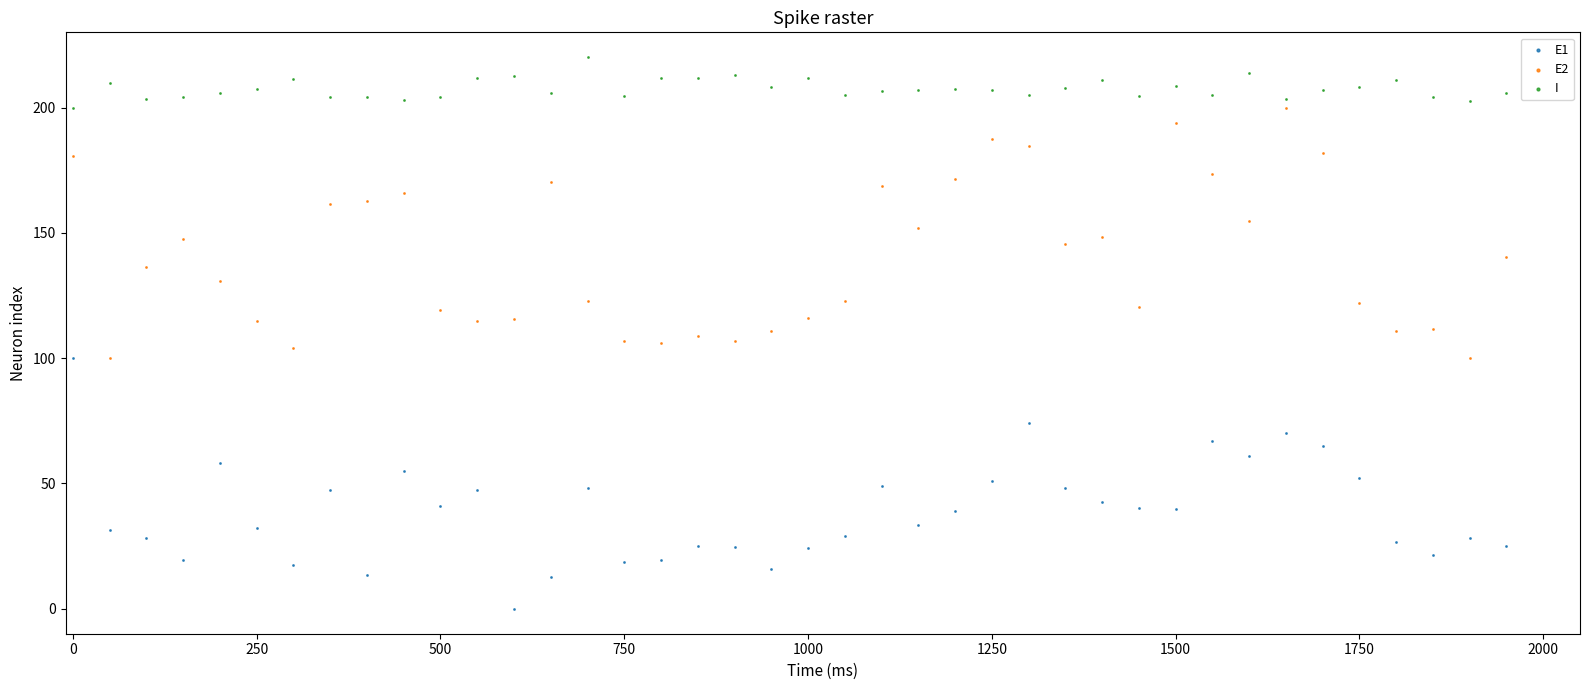

Which series contains the lowest Y value?

E1